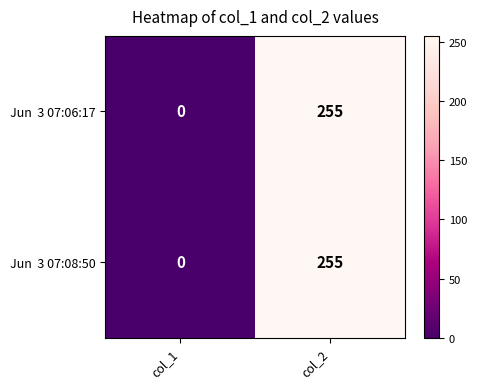

Which category has the highest value across all series?

col_2